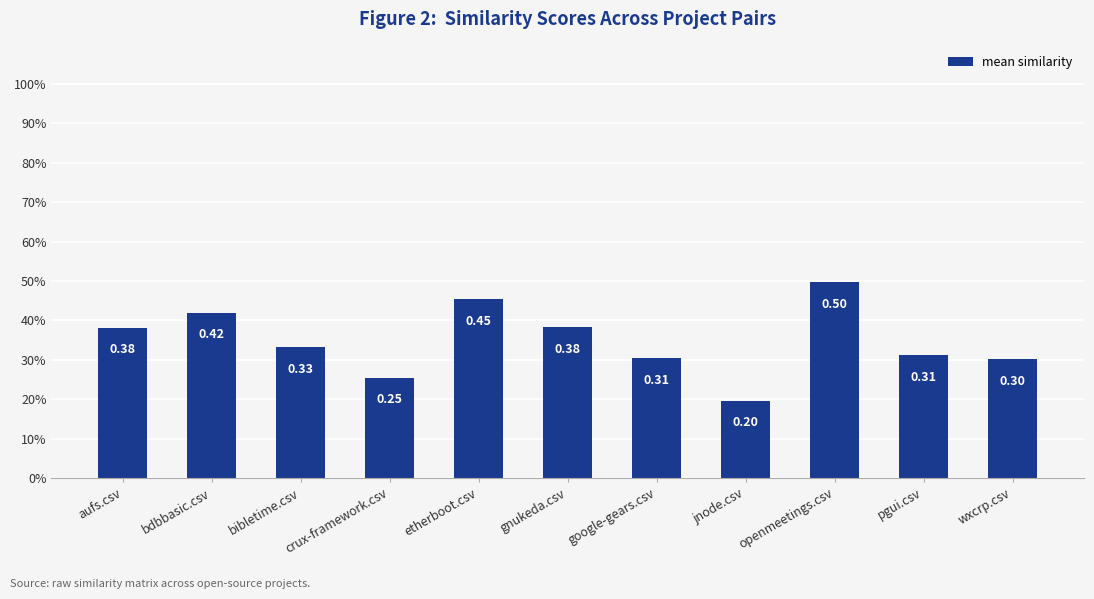

At which category does the chart reach its peak across all series?

openmeetings.csv